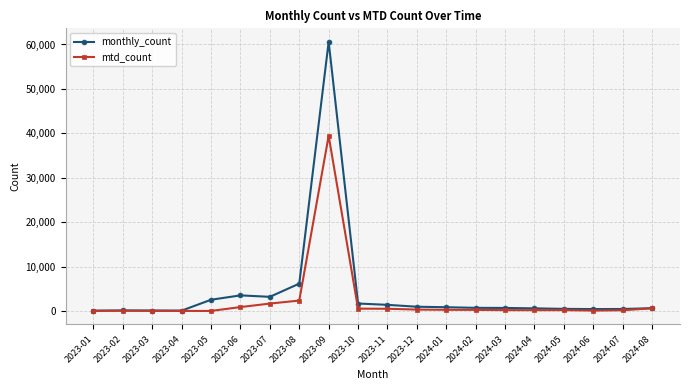

How many categories are shown in the chart?

20